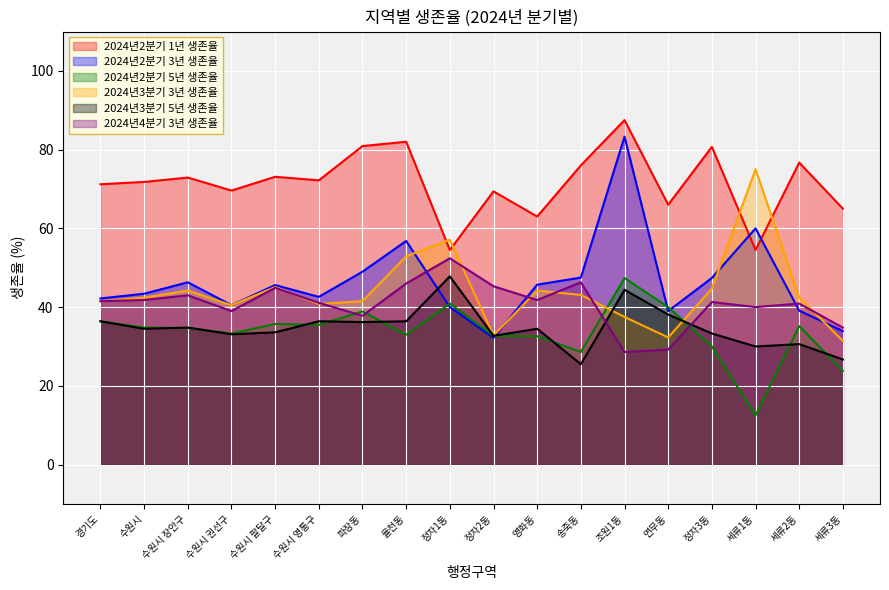

What is the difference between the second highest and second lowest values in the 2024년2분기 5년 생존율 series?

17.1